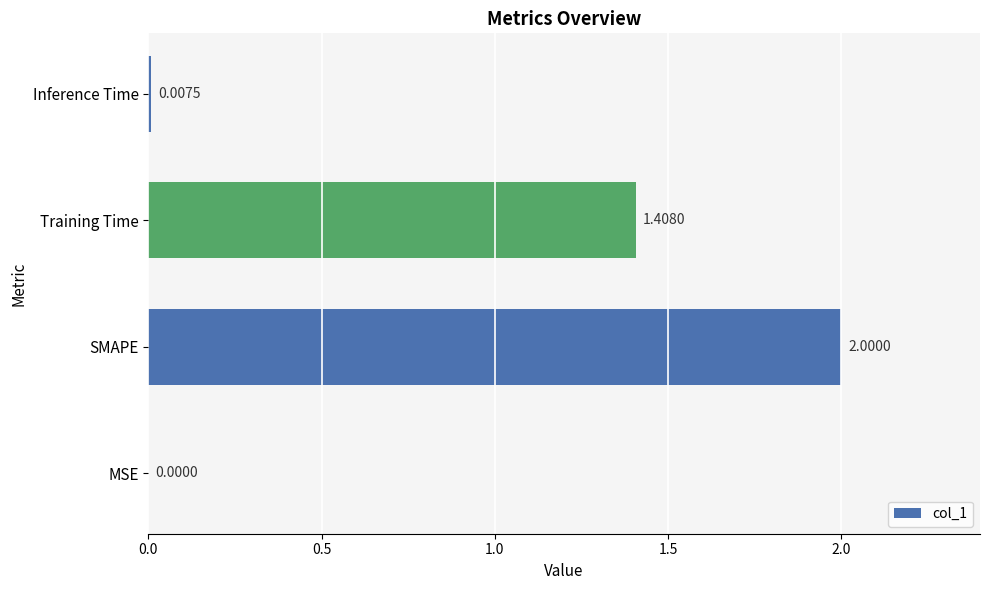

Which label corresponds to the largest value in the chart?

SMAPE